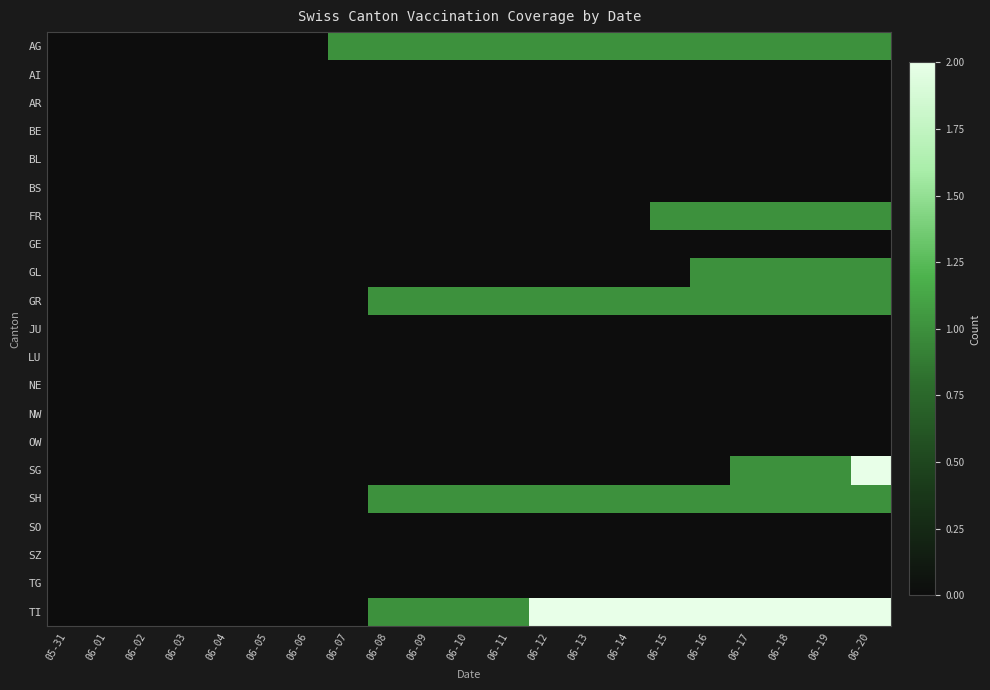

Rank the series at 06-18 from lowest to highest value.

AI, AR, BE, BL, BS, GE, JU, LU, NE, NW, OW, SO, SZ, TG, AG, FR, GL, GR, SG, SH, TI